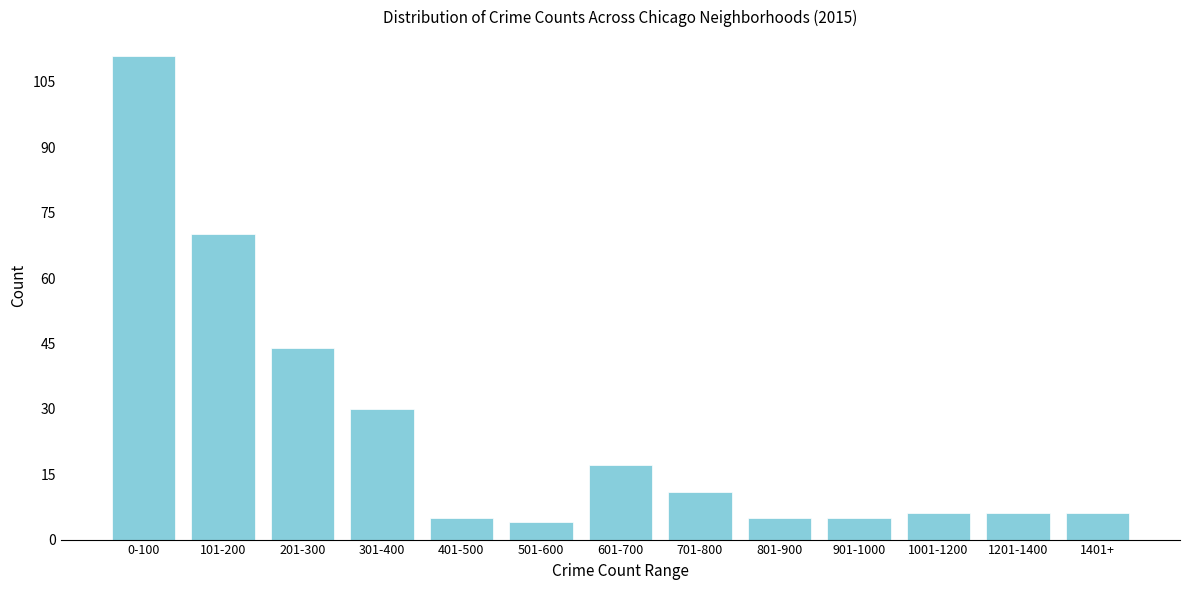

Reading left to right, extract all data points from this chart.

111	70	44	30	5	4	17	11	5	5	6	6	6